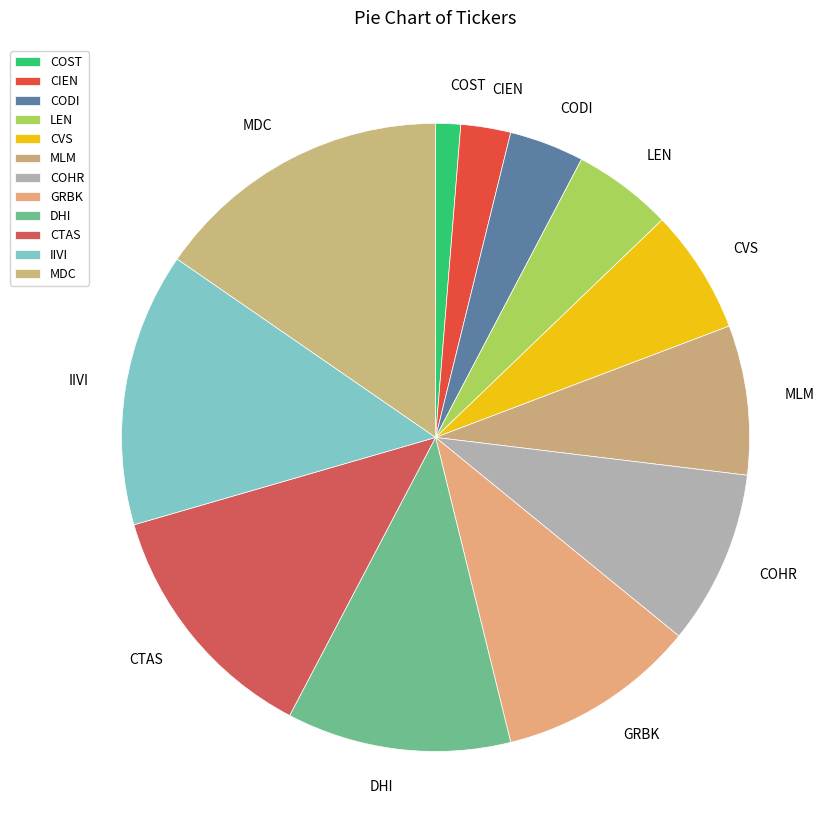

Is there any slice that represents more than half of the pie?

No